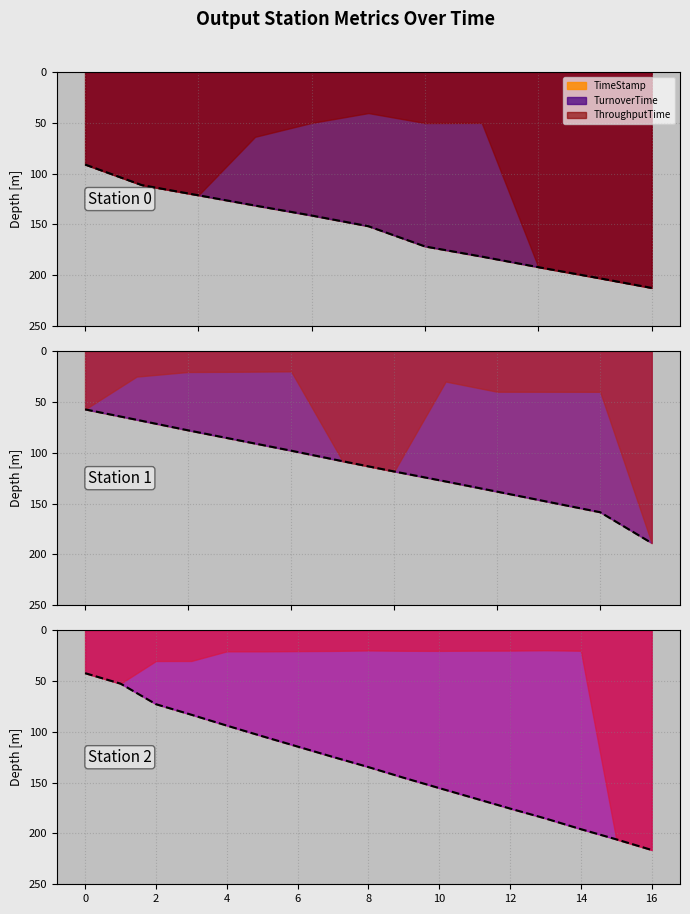

True or false: TurnoverTime and ThroughputTime intersect in this chart.

False